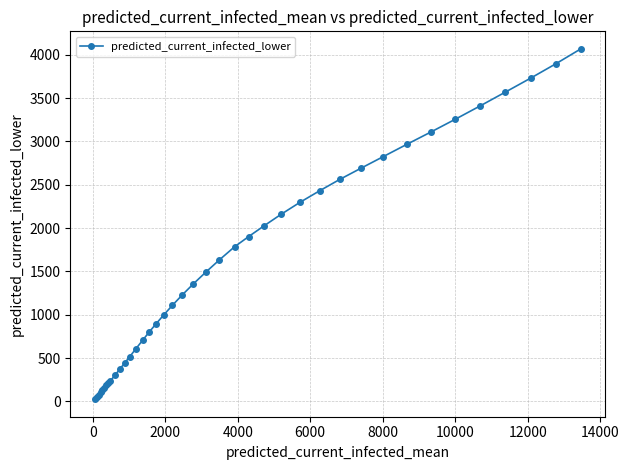

What is the difference between the second highest and minimum values?

3870